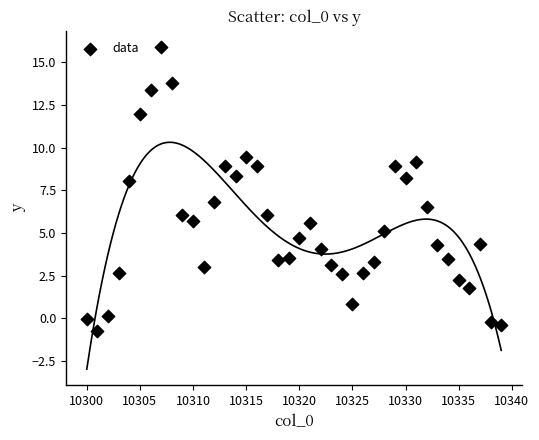

What is the range of X values (max minus min)?

39.0